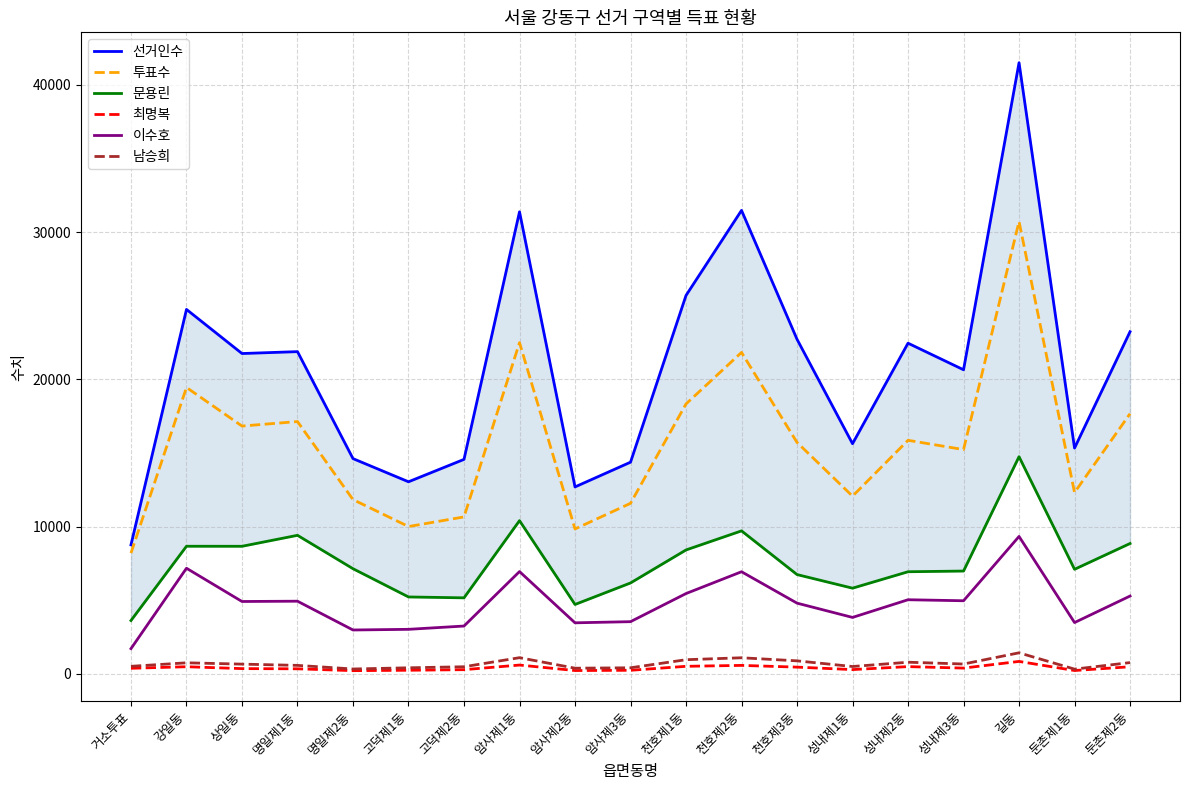

What is the label of the 14th point from the left?

성내제1동